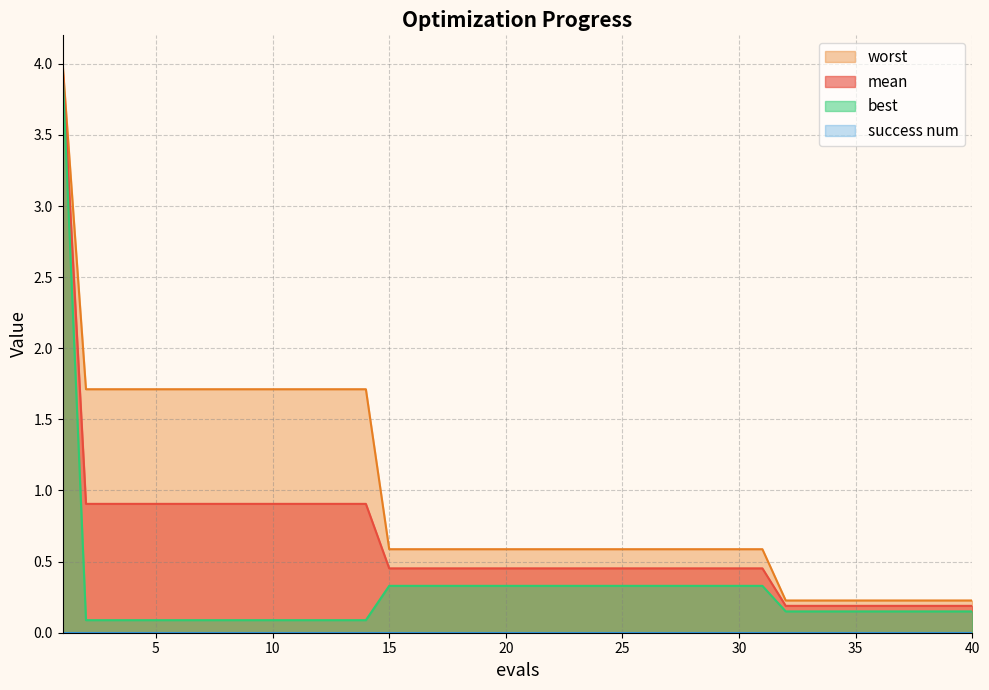

What is the value of the worst point at the 29th from the left?

0.6